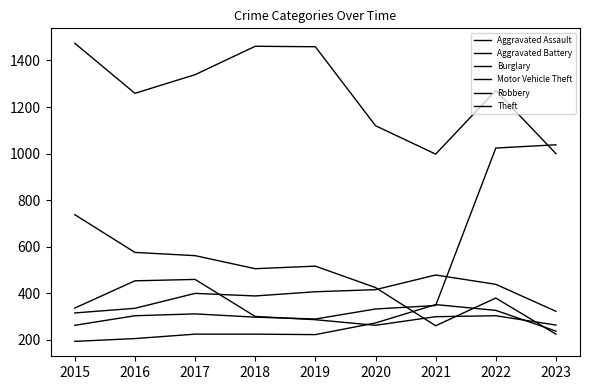

At which category does the chart reach its minimum across all series?

2015